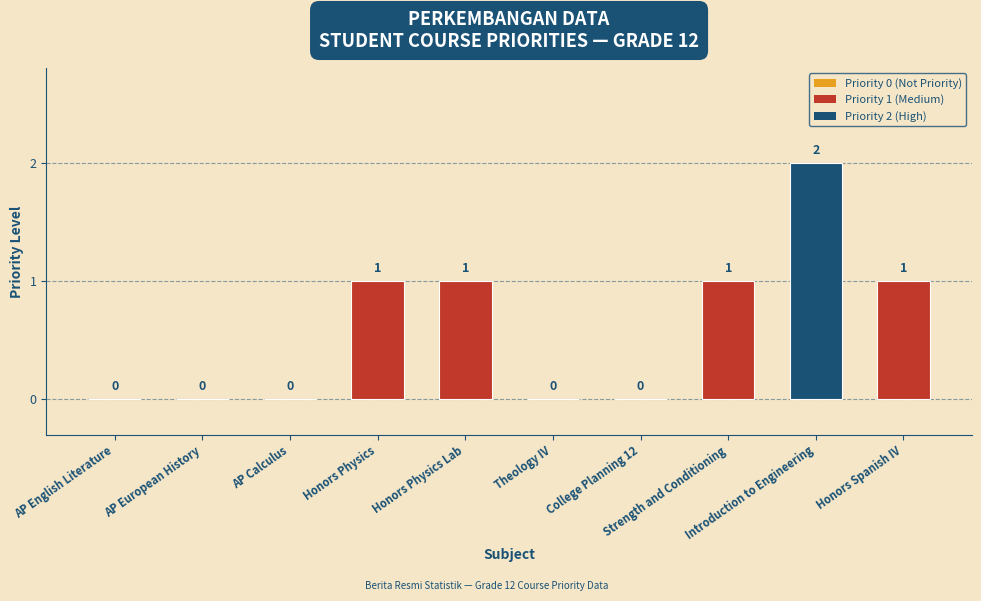

Approximately how many times larger is the value at Introduction to Engineering compared to Strength and Conditioning?

2.0